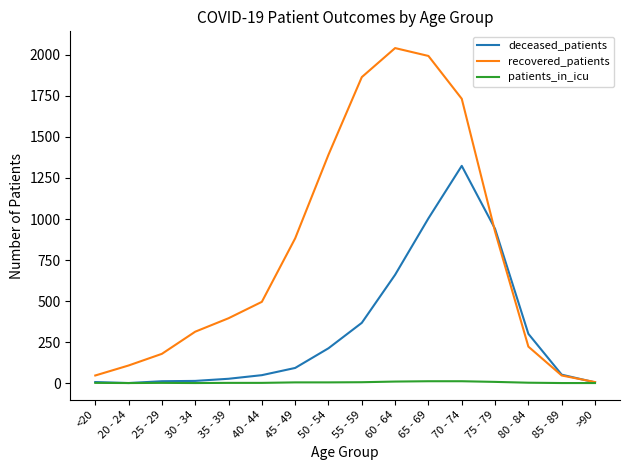

At which category does the chart reach its peak across all series?

60 - 64